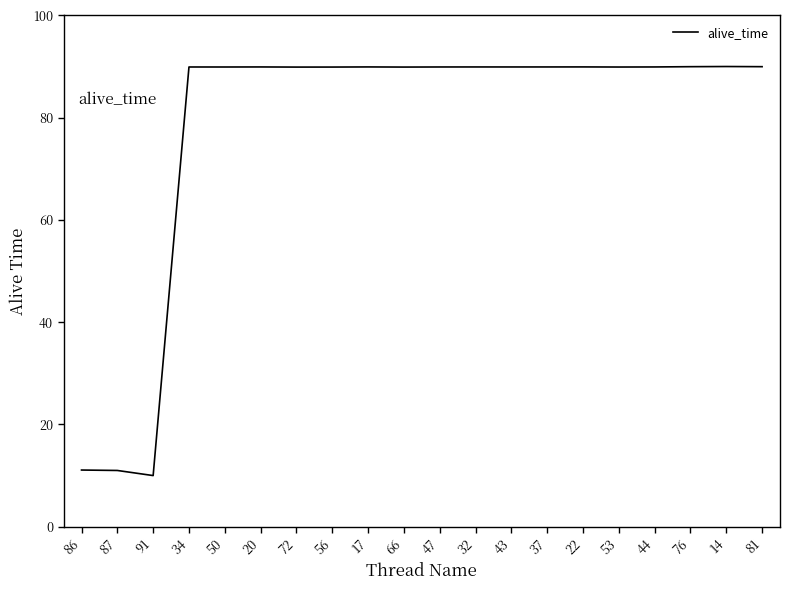

What is the smallest value displayed?

10.0